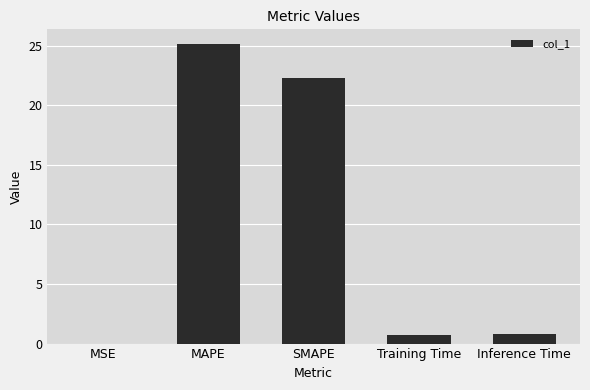

What is the maximum value shown in the chart?

25.1